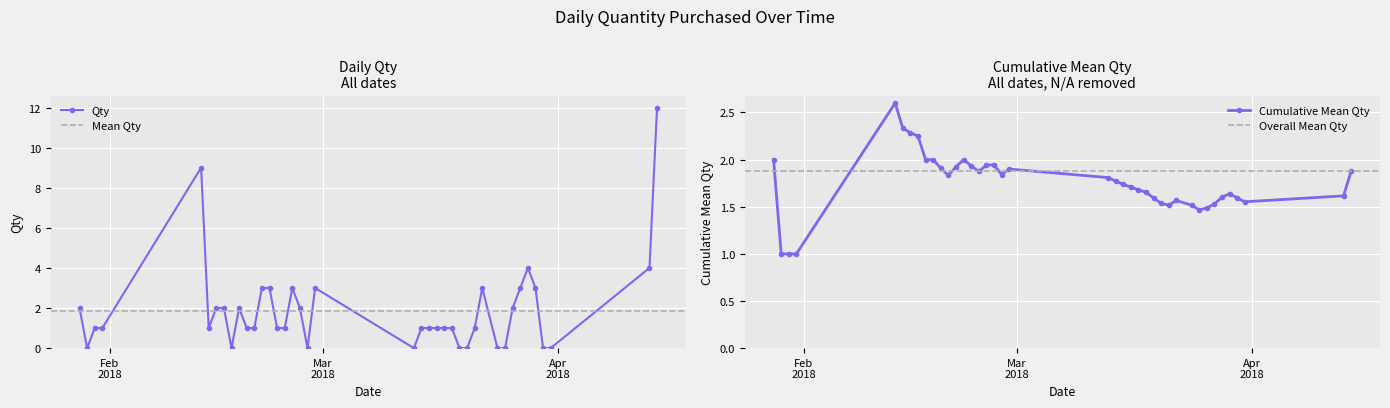

What is the difference between the maximum and minimum values?

12